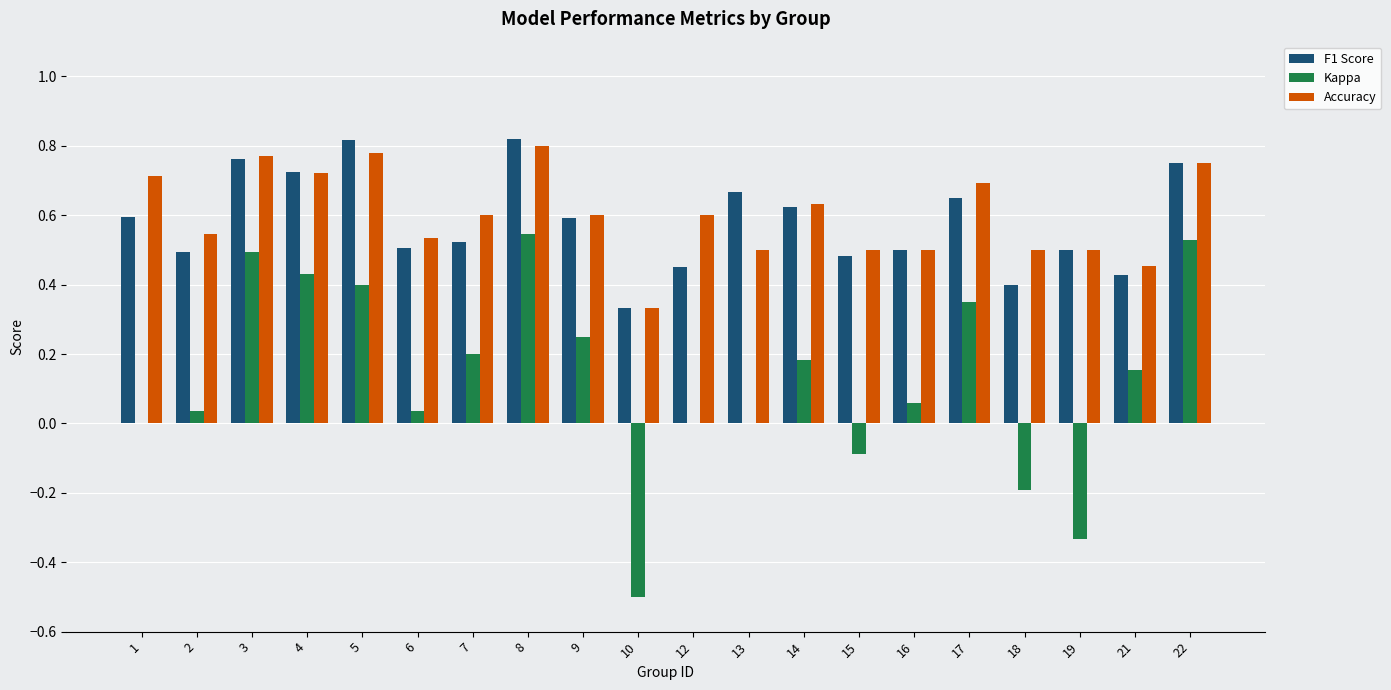

What is the sum of the Accuracy values at 16 and 3?

1.3